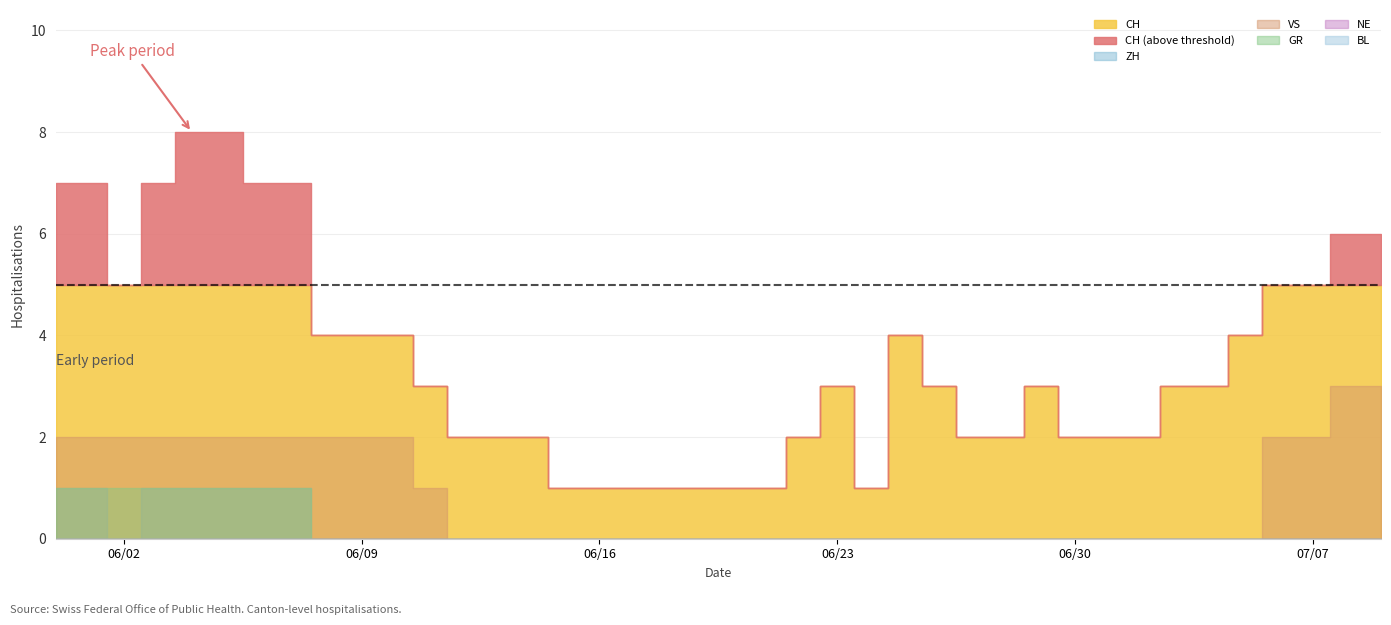

Which series has the largest range (max minus min)?

CH